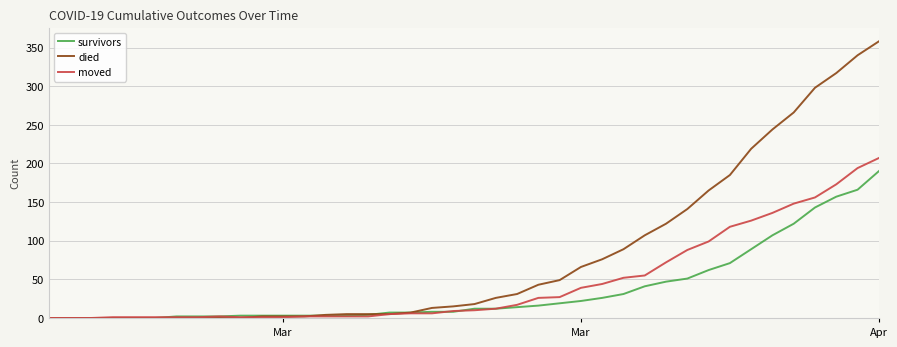

What is the average value of the survivors series?

36